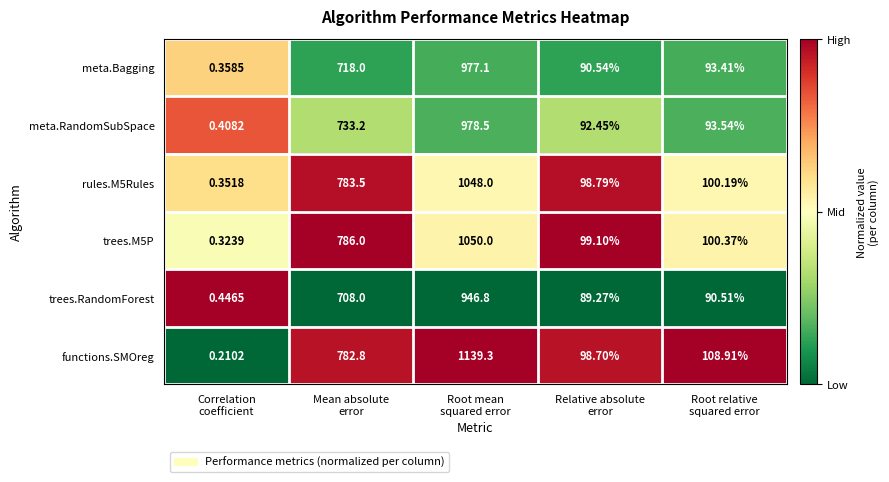

Which series has the largest total across all categories?

functions.SMOreg